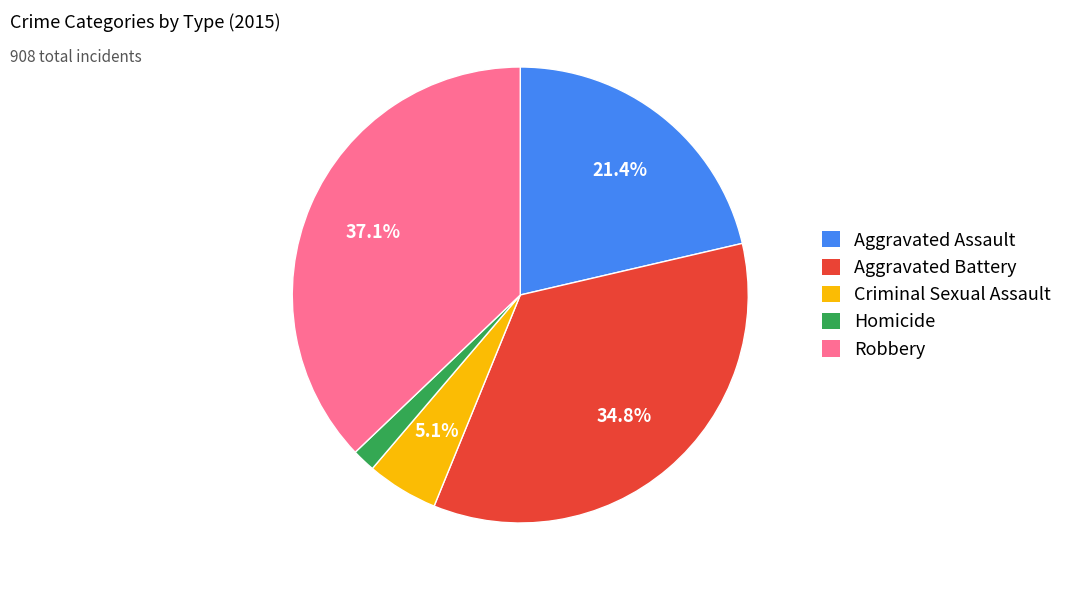

How many segments does this pie chart have?

5